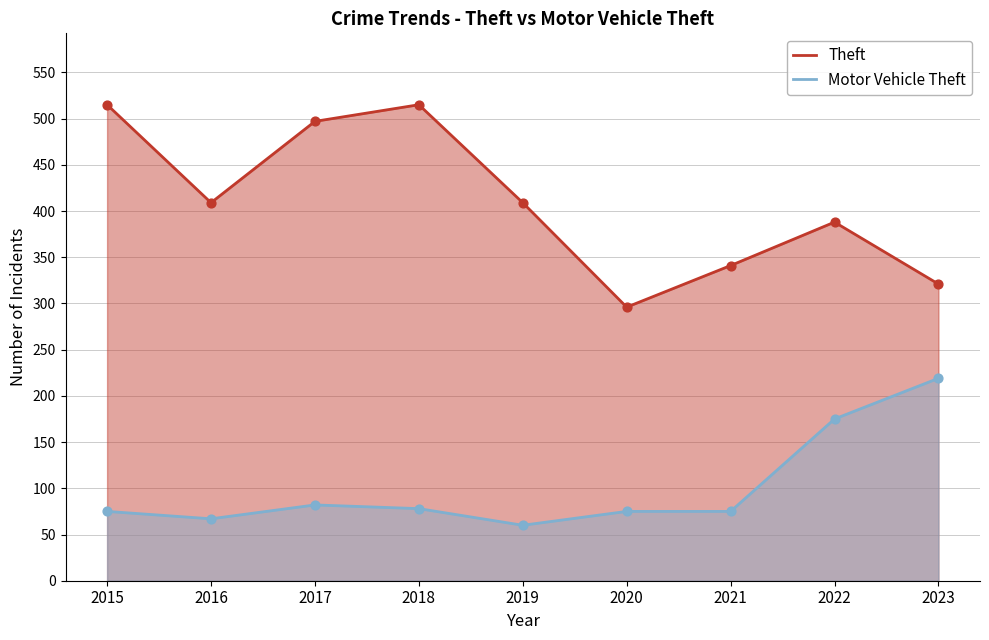

What is the total value across all series at 2022?

563